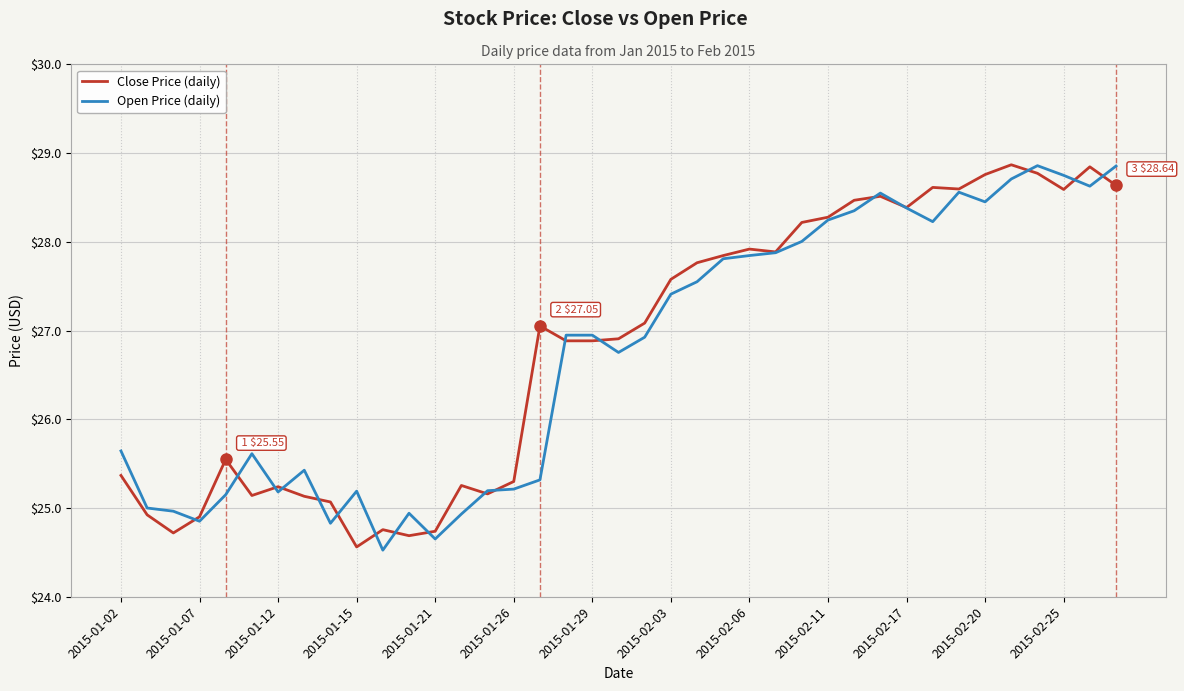

What is the average value of the Close Price (daily) series?

26.8